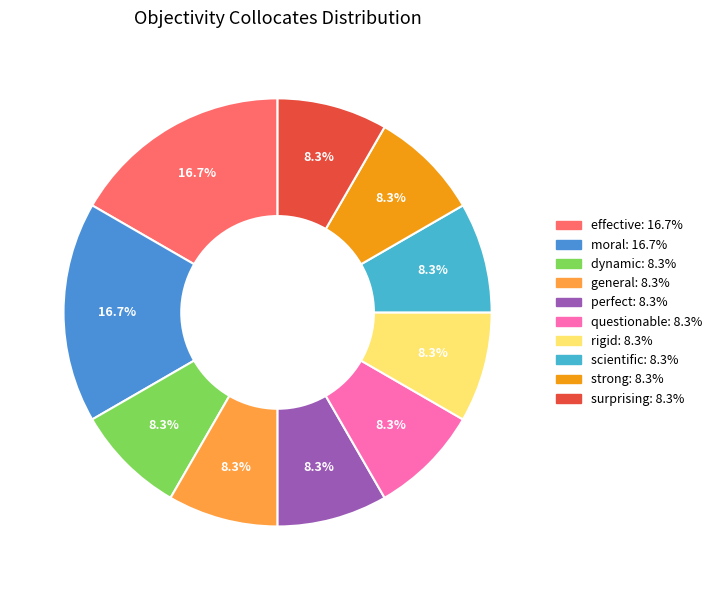

What is the ratio of the value at surprising: 8.3% to the value at questionable: 8.3%?

1.0